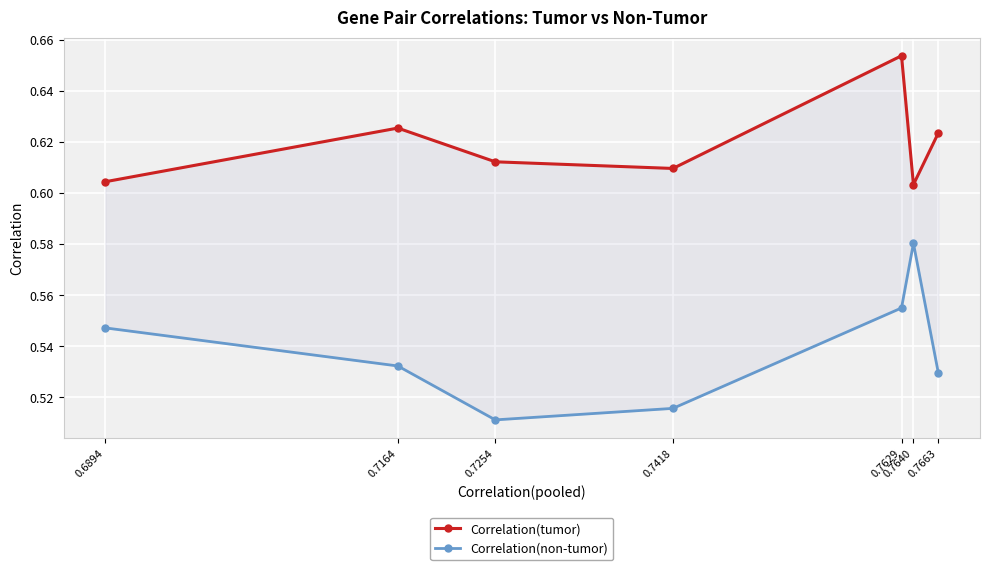

Rank the categories by Correlation(non-tumor) value from highest to lowest.

0.7640, 0.7629, 0.6894, 0.7164, 0.7663, 0.7418, 0.7254